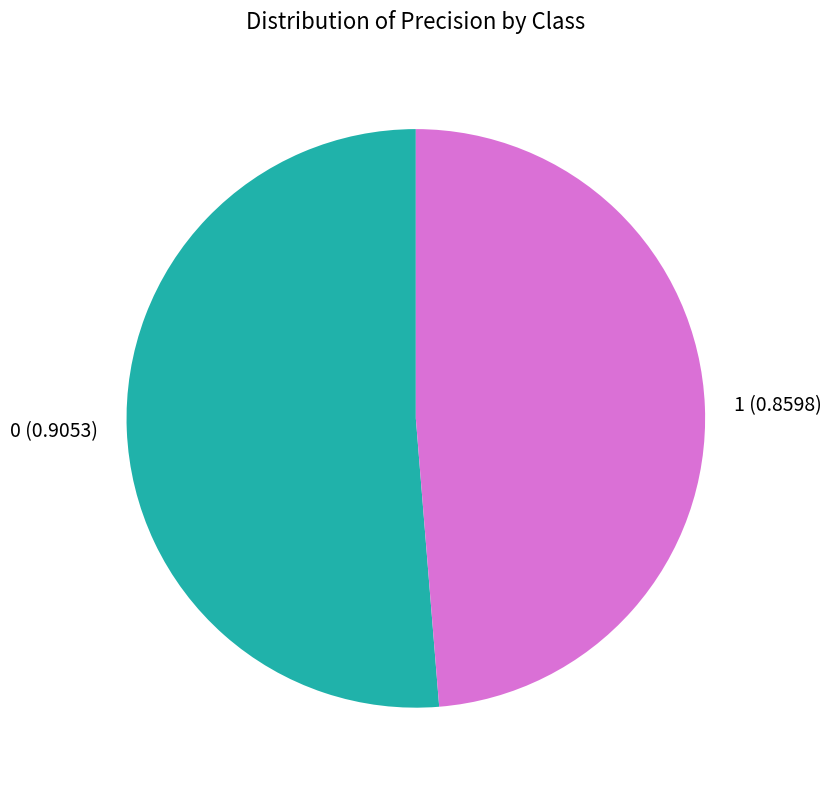

Is the sum of 1 and 0 greater than half?

Yes